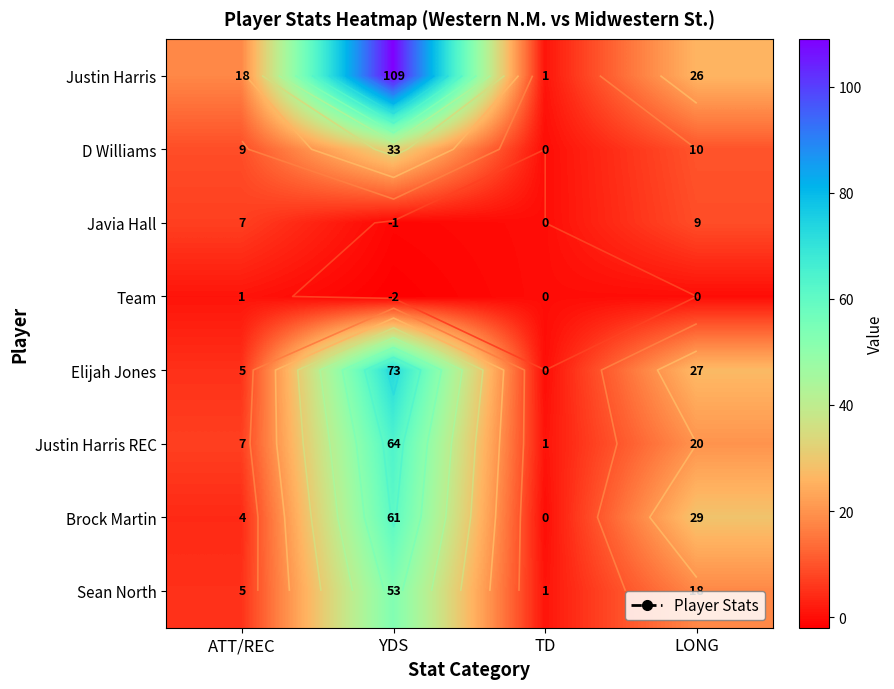

At which label does Javia Hall reach its minimum?

YDS